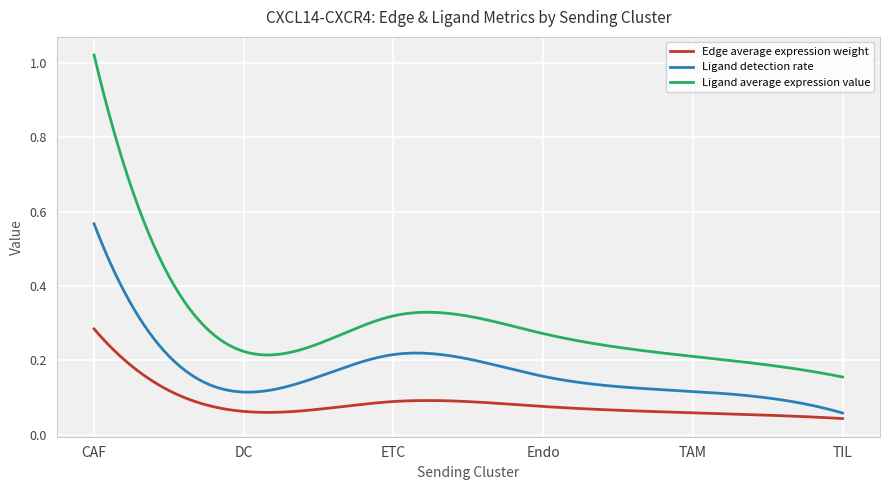

Which series has the largest range (max minus min)?

Ligand average expression value